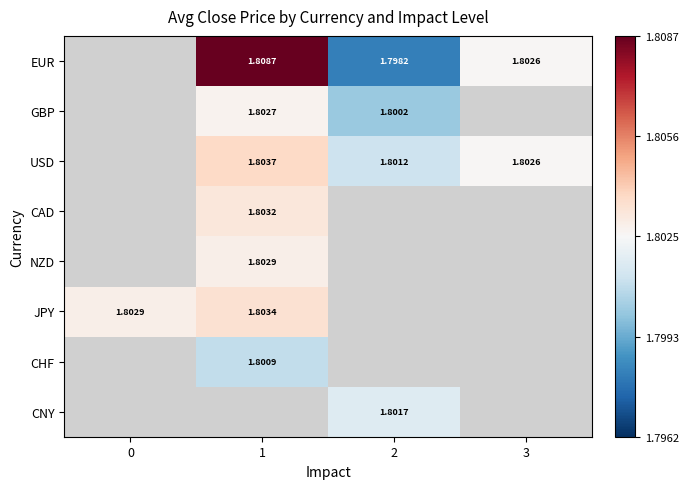

How many series are shown in this chart?

8